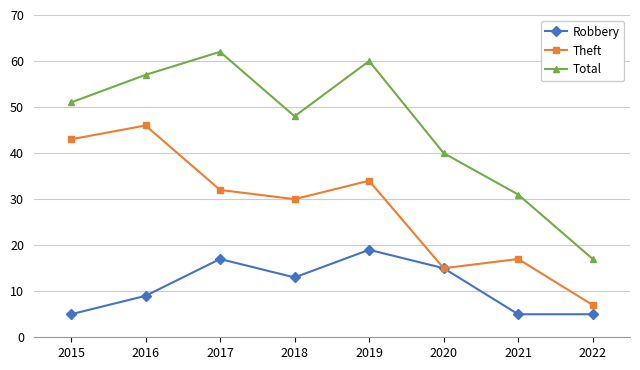

Which series has the largest total across all categories?

Total